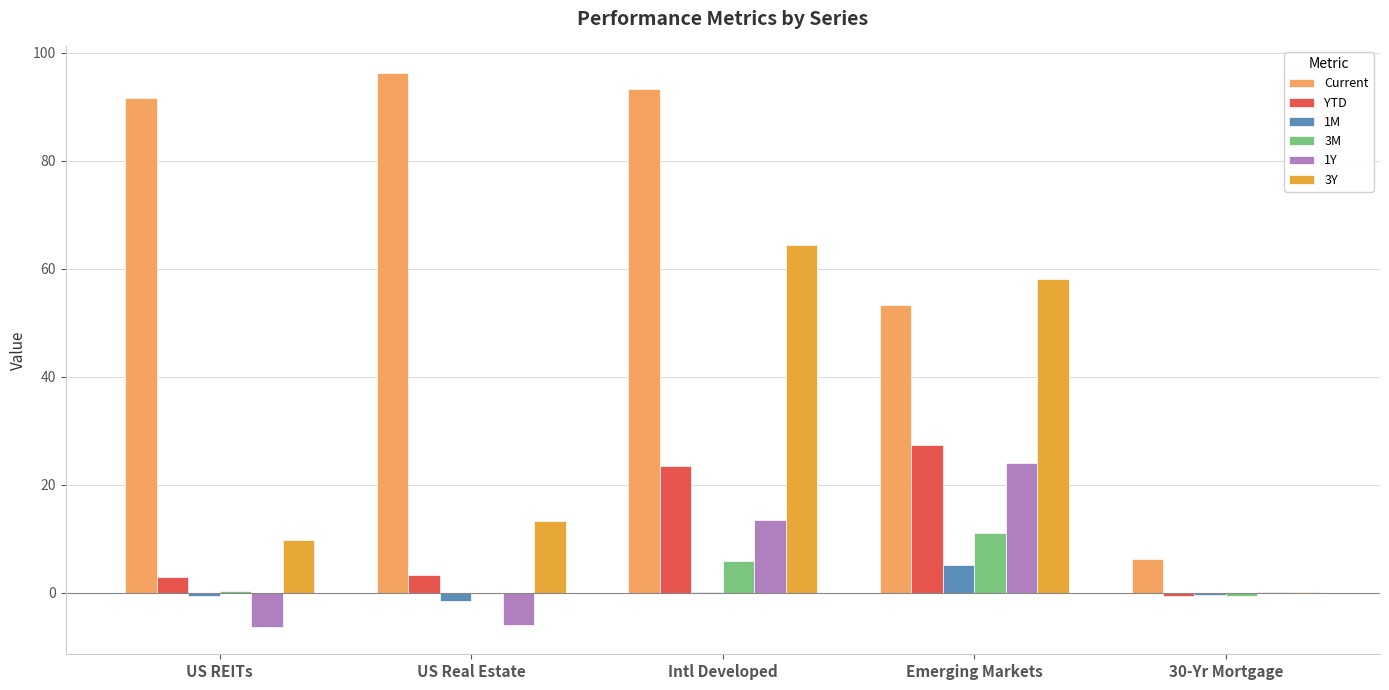

How many distinct data groups are displayed?

6